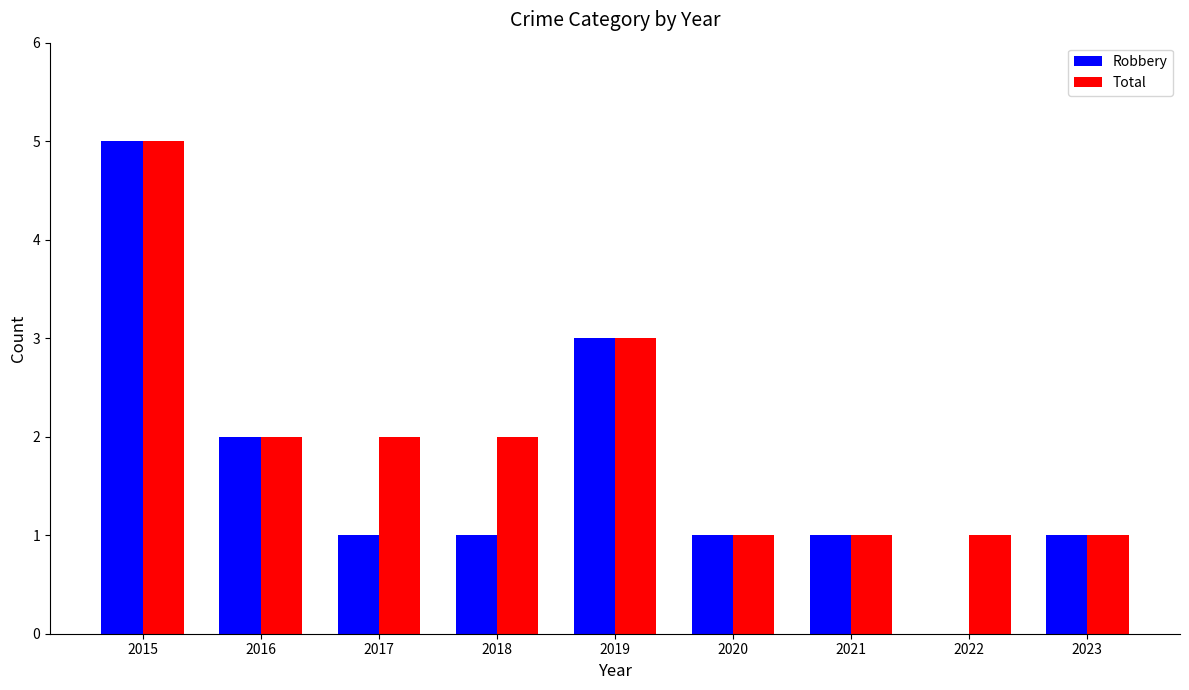

Between 2022 and 2023, which series saw the biggest shift?

Robbery